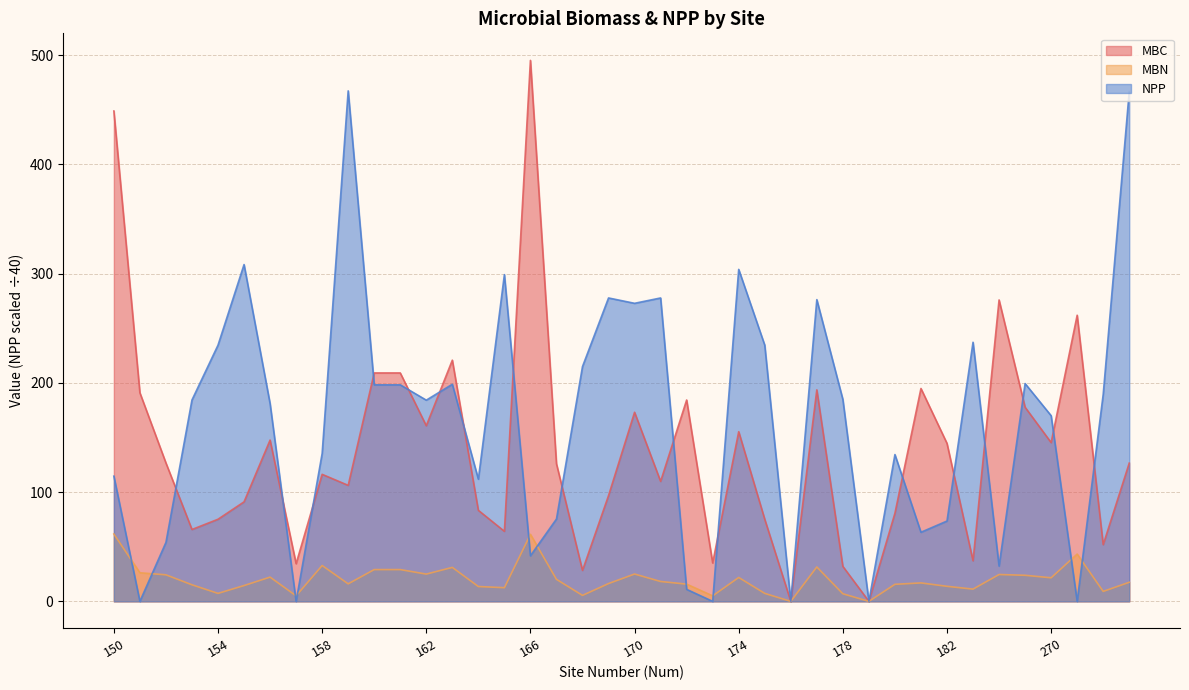

True or false: MBC has a value of 126.0 at 167.

True